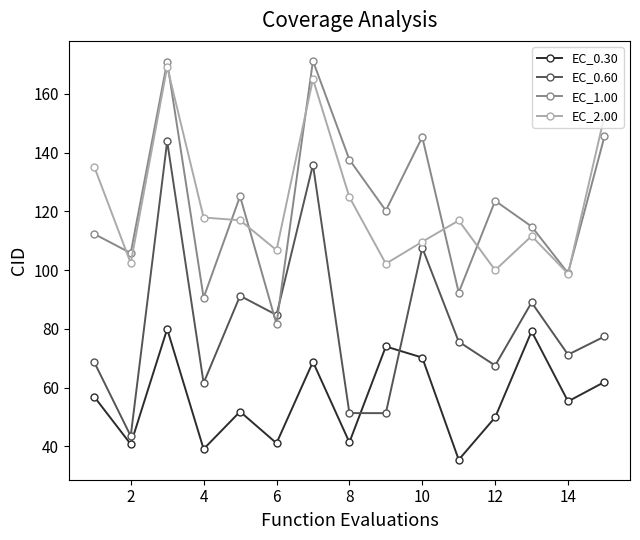

How many data points in EC_2.00 are less than 116?

7